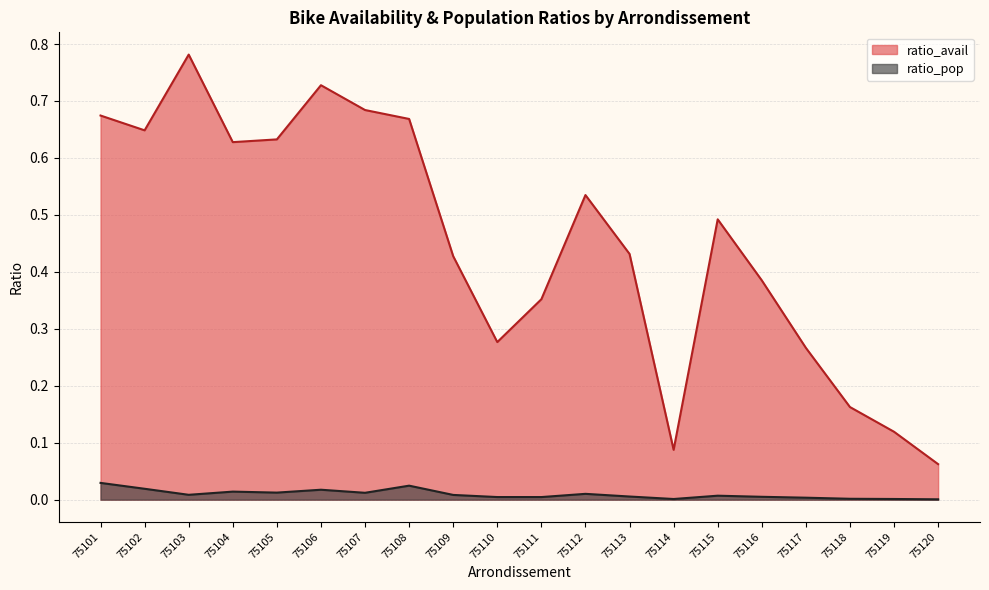

List the labels in order of ratio_avail value, smallest first.

75120, 75114, 75119, 75118, 75117, 75110, 75111, 75116, 75109, 75113, 75115, 75112, 75104, 75105, 75102, 75108, 75101, 75107, 75106, 75103